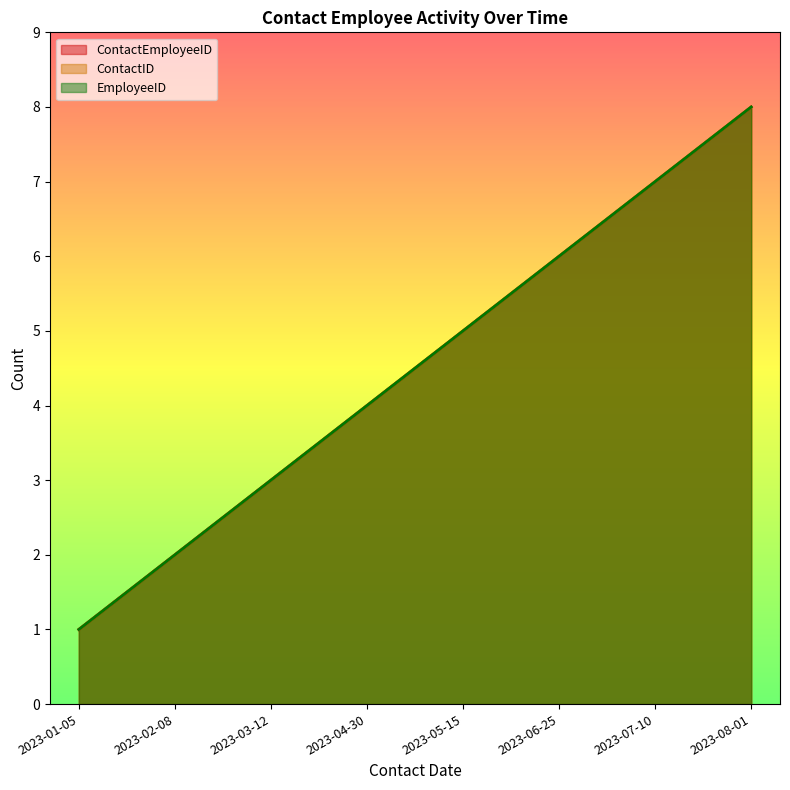

The value of EmployeeID at 2023-02-08 is 2. True or false?

True